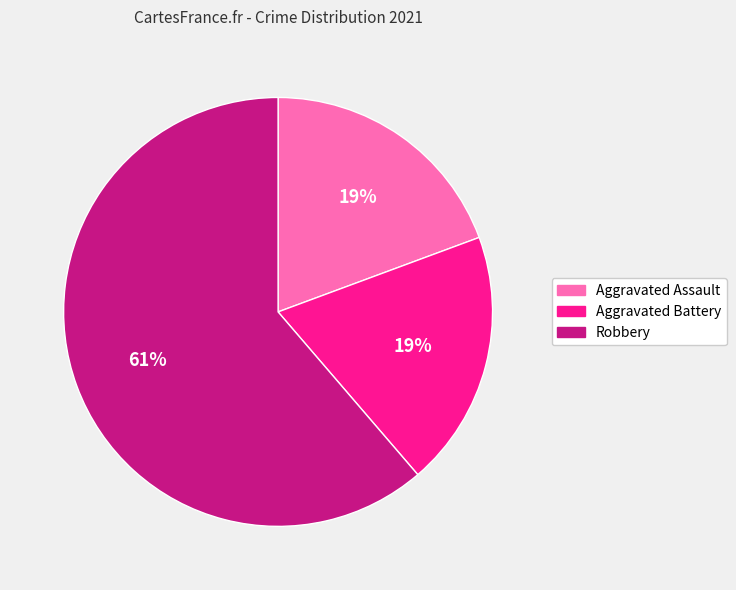

To the nearest percent, what portion does Aggravated Assault represent?

19%